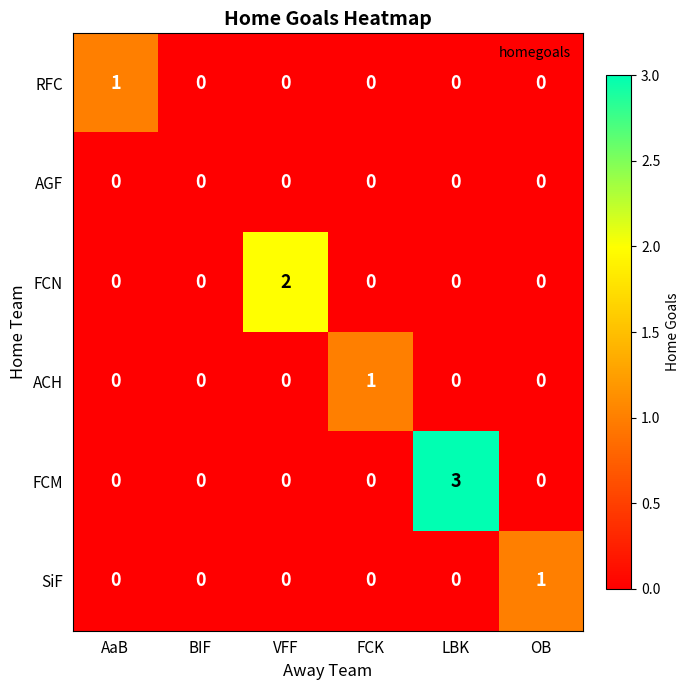

Which series has the largest range (max minus min)?

FCM